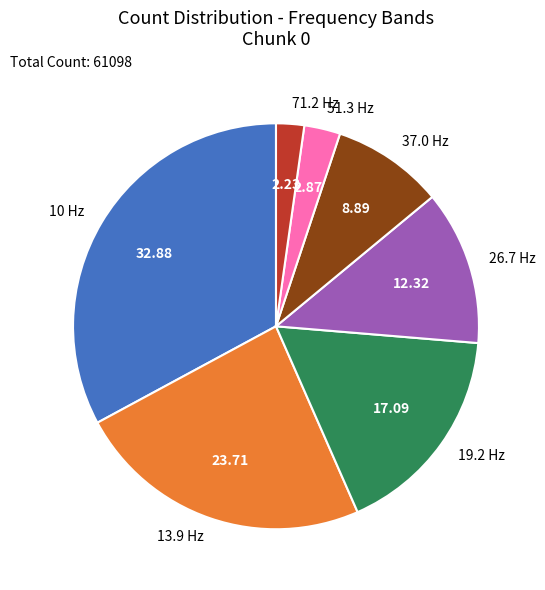

What is the ratio of the value at 26.7 Hz to the value at 51.3 Hz?

4.3